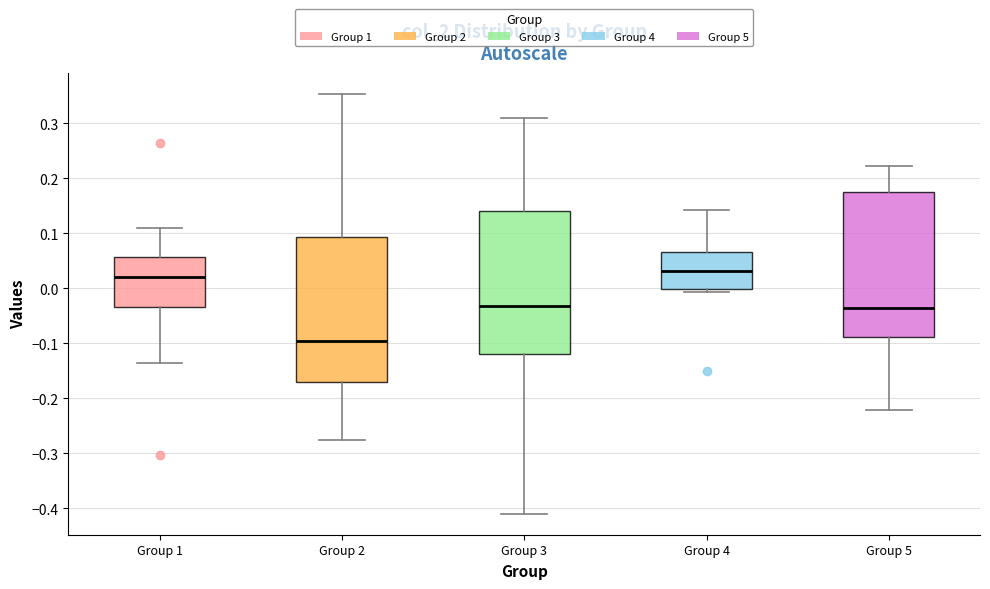

Reading left to right, read every box against the y-axis: the position of its median line, the range the box covers, and the ends of its whiskers. The values are not printed on the chart, so give them approximately, as read against the axis.

Group 1: median 0.02, box -0.03 to 0.06, whiskers -0.14 to 0.11
Group 2: median -0.10, box -0.17 to 0.09, whiskers -0.28 to 0.35
Group 3: median -0.03, box -0.12 to 0.14, whiskers -0.41 to 0.31
Group 4: median 0.03, box 0.00 to 0.07, whiskers -0.01 to 0.14
Group 5: median -0.04, box -0.09 to 0.17, whiskers -0.22 to 0.22